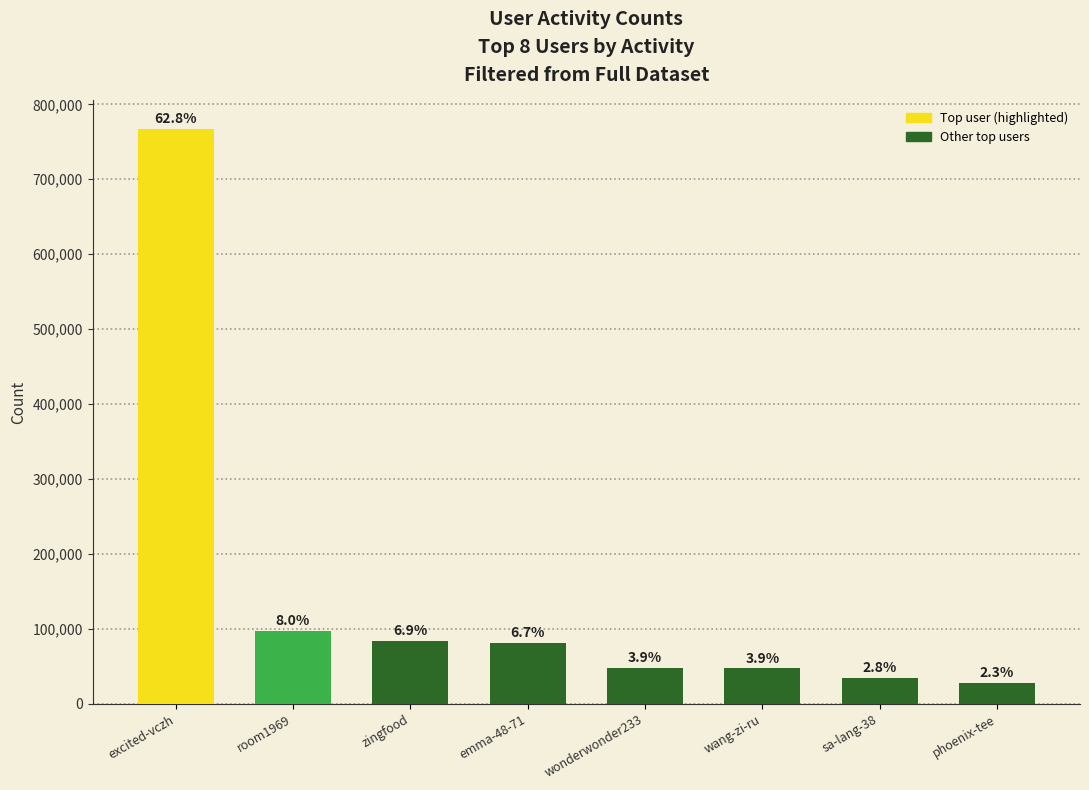

The chart shows a value of 47314 at wang-zi-ru. True or false?

True